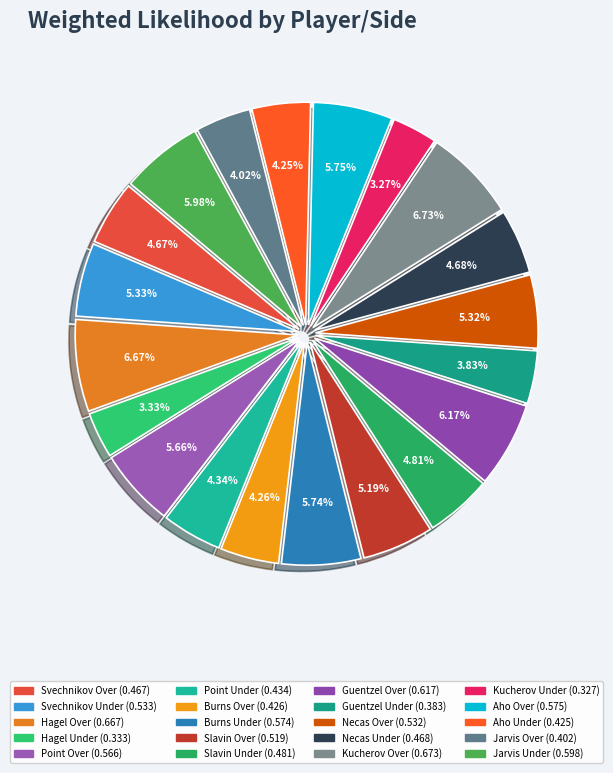

Which slice is the largest?

Kucherov Over